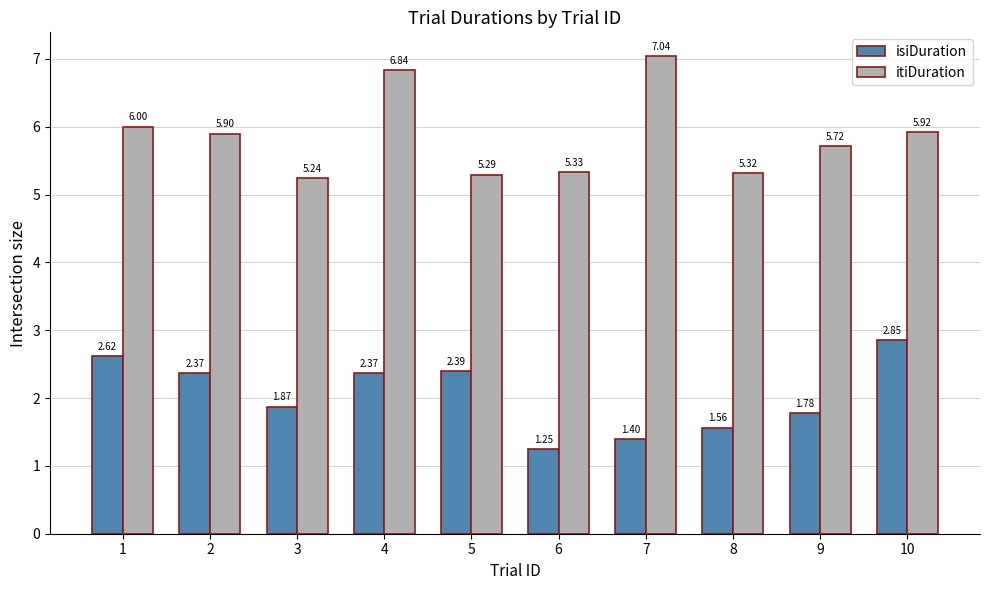

Rank the series by their average value, from lowest to highest.

isiDuration, itiDuration